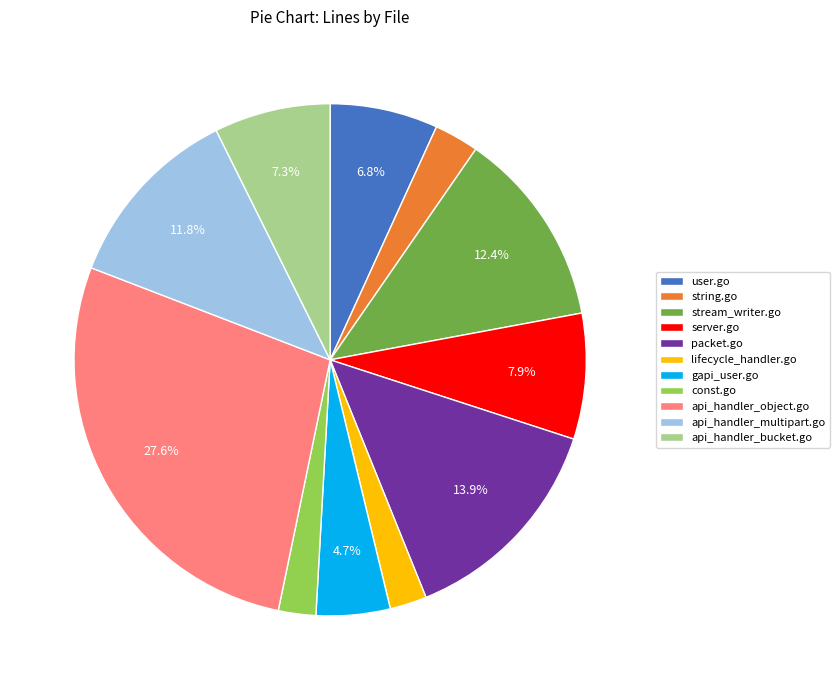

To the nearest percent, what is the combined percentage of packet.go and api_handler_bucket.go?

21%